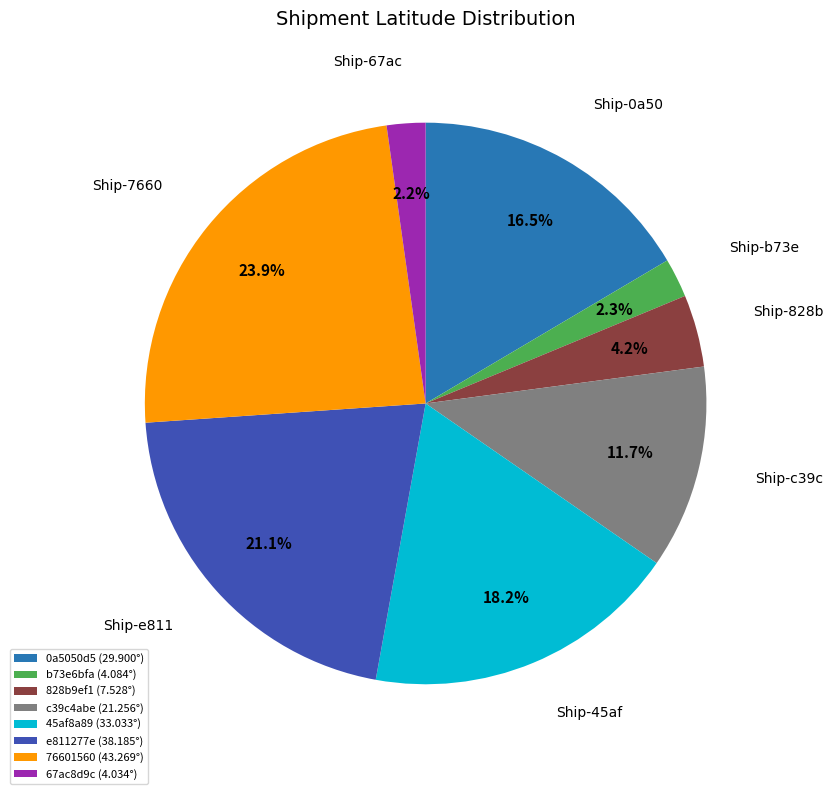

To the nearest percent, what portion does 45af8a89 represent?

18%